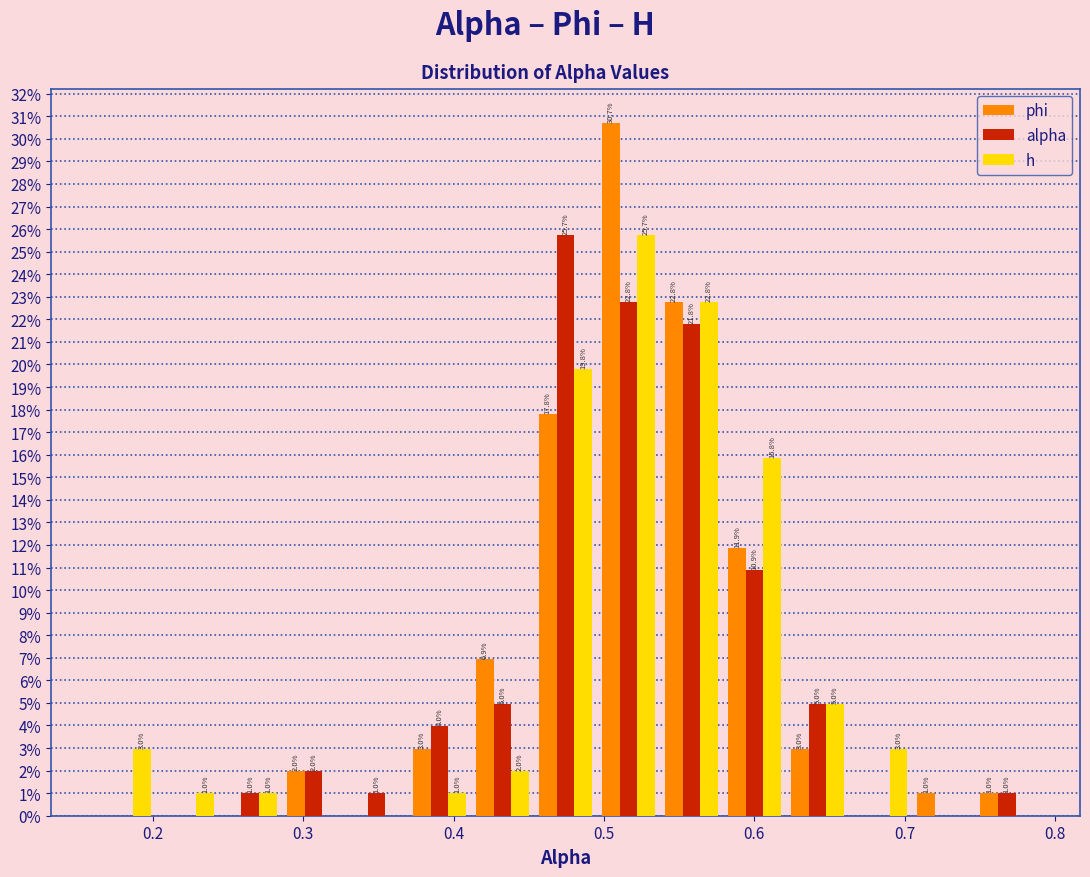

In the alpha series, which range on the x-axis has the tallest bar?

0.45 to 0.50